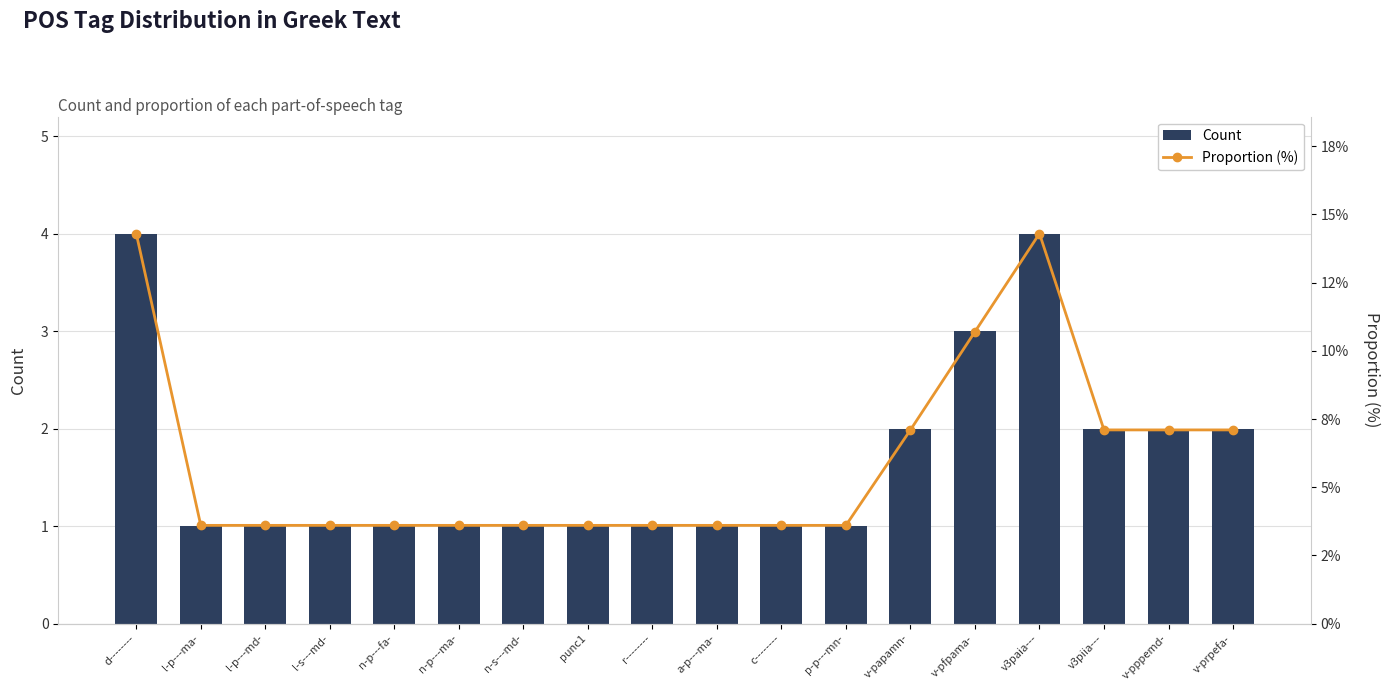

Reading left to right, list all the values displayed in this chart.

Count: 4.0	1.0	1.0	1.0	1.0	1.0	1.0	1.0	1.0	1.0	1.0	1.0	2.0	3.0	4.0	2.0	2.0	2.0
Proportion (%): 14.3	3.6	3.6	3.6	3.6	3.6	3.6	3.6	3.6	3.6	3.6	3.6	7.1	10.7	14.3	7.1	7.1	7.1